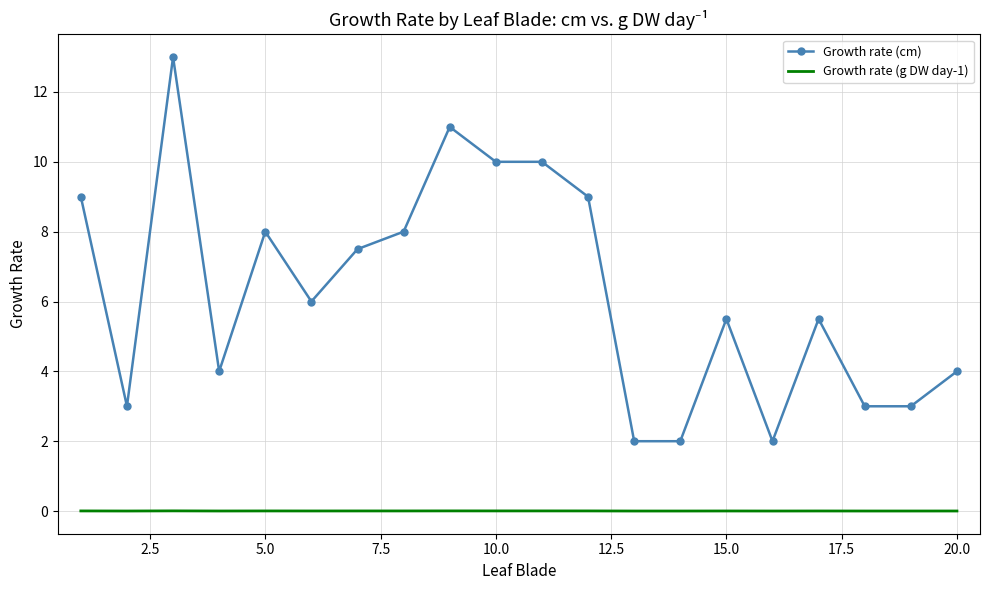

Which series has the largest range (max minus min)?

Growth rate (cm)